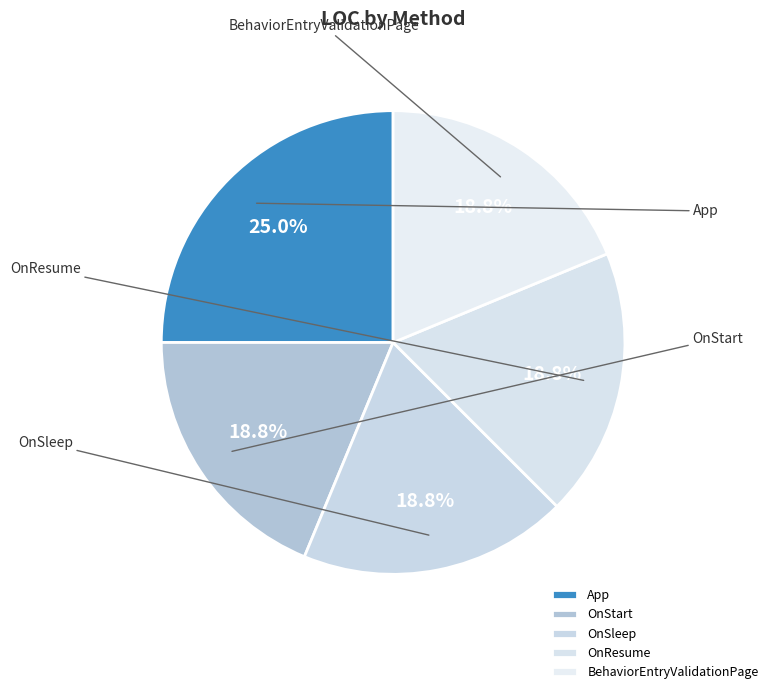

What is the total percentage of OnResume and App?

43.8%